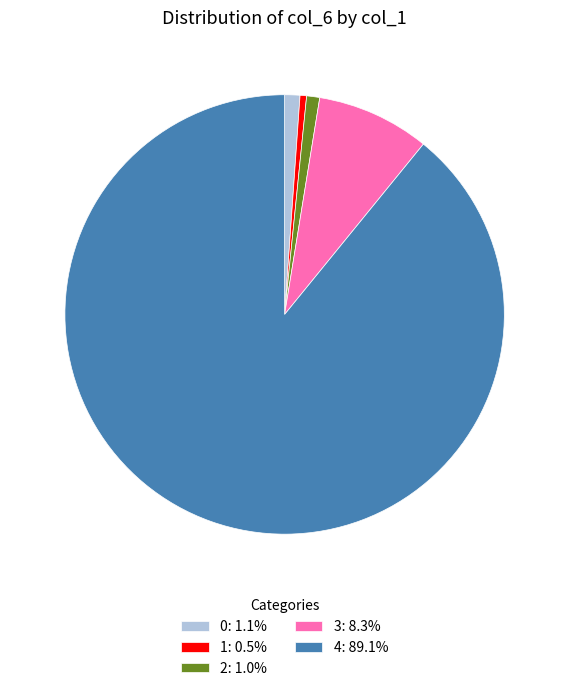

Approximately how many times larger is the value at 0: 1.1% compared to 2: 1.0%?

1.2